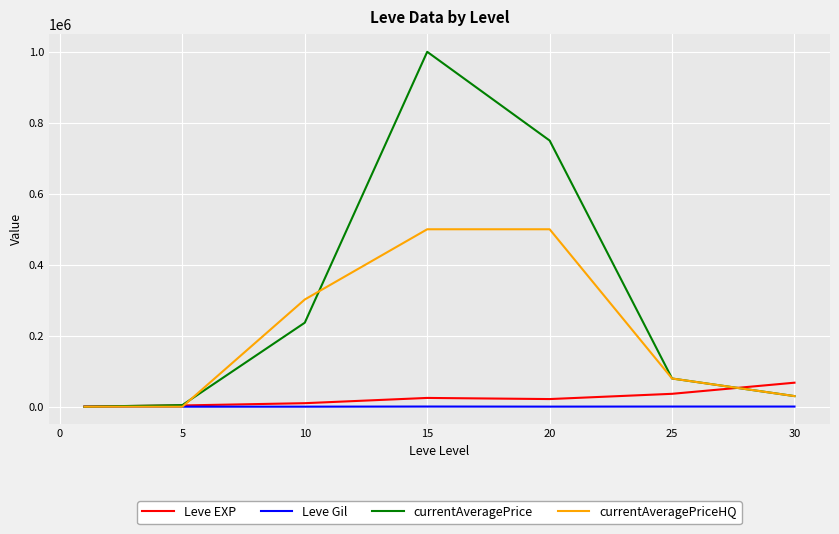

Is this an area chart (filled region under the line)?

No